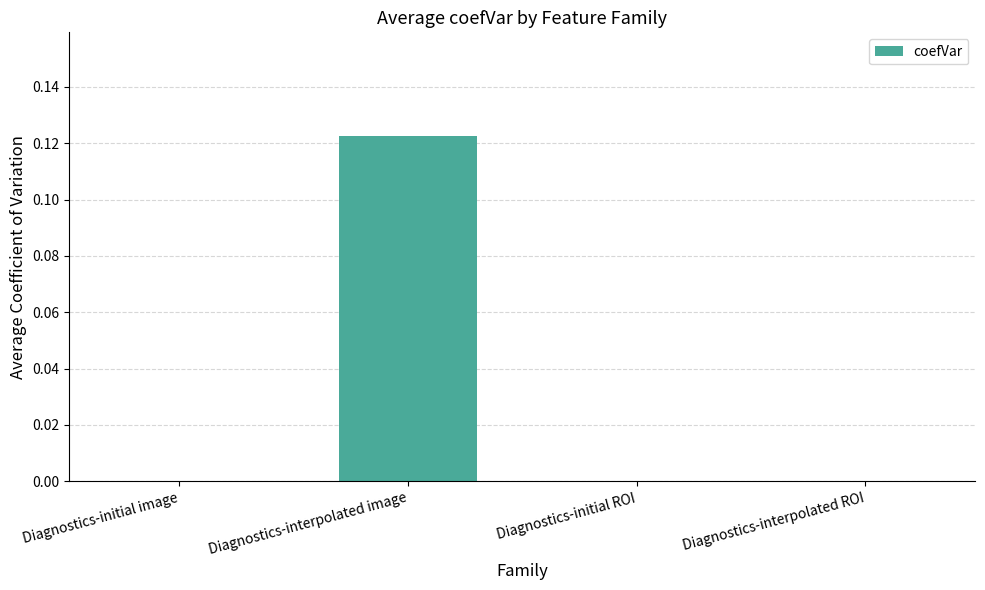

How many distinct data groups are displayed?

1